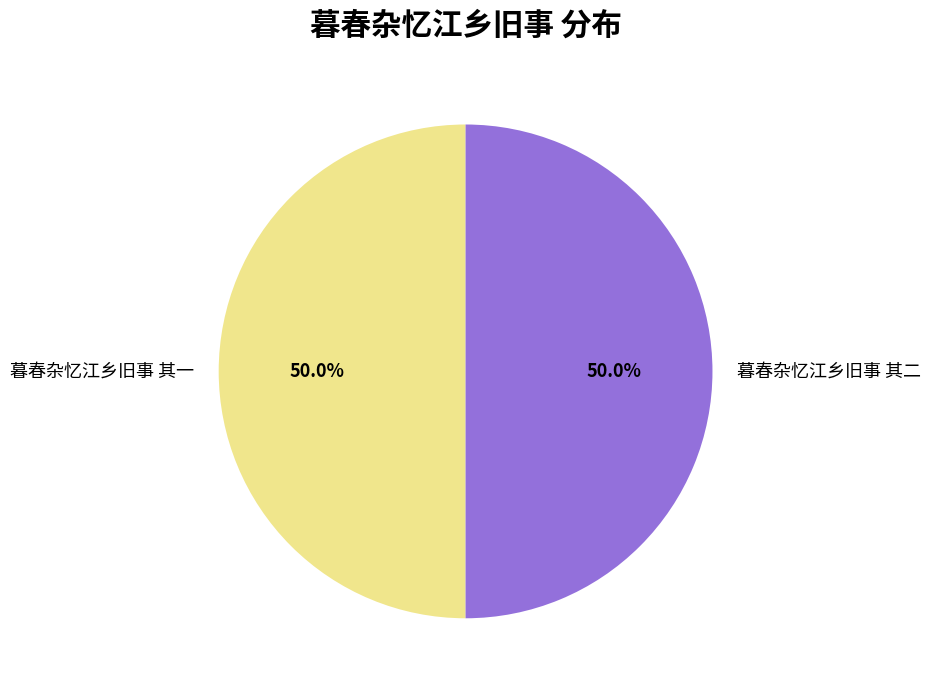

To the nearest percent, what percentage of the pie is 暮春杂忆江乡旧事 其一?

50%